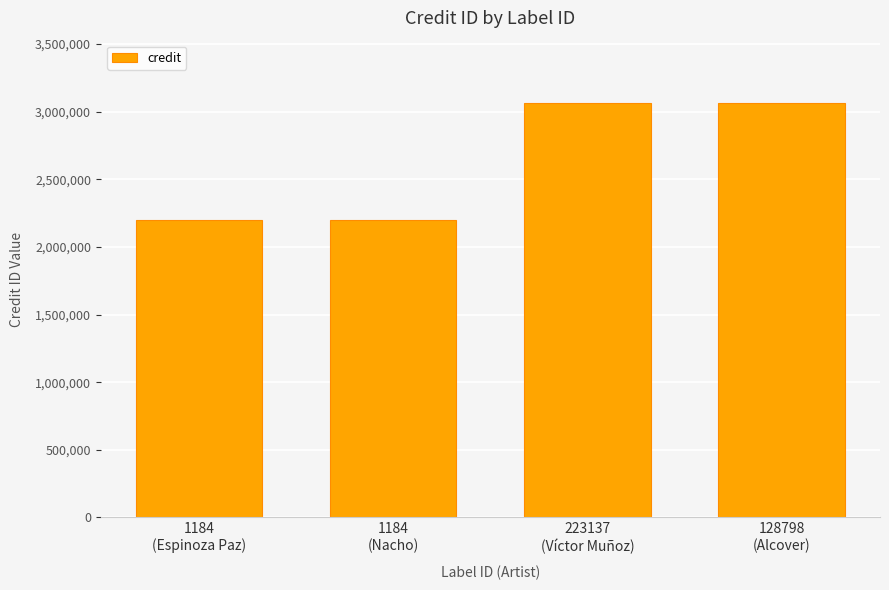

What is the value of the 4th bar from the left?

3065167